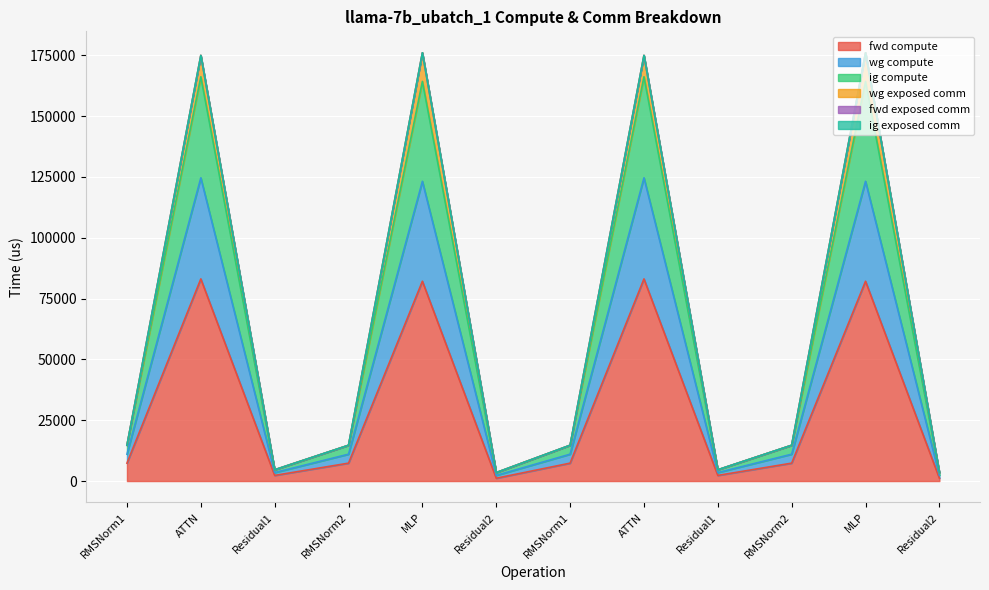

At how many categories does at least one series exceed 68936?

4